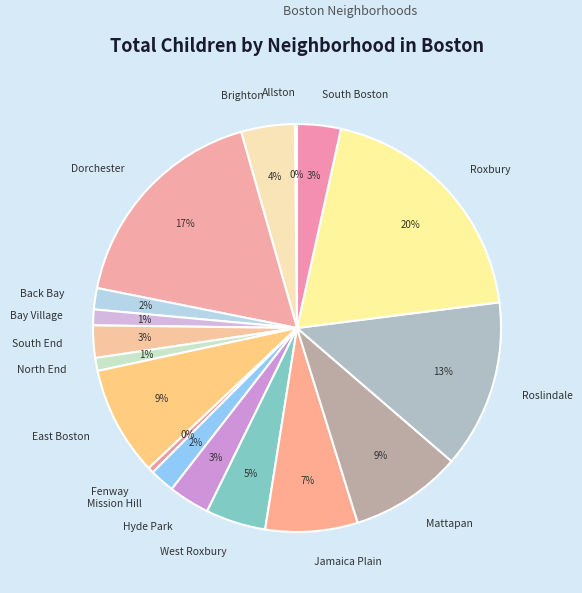

Do Fenway and Jamaica Plain together represent more than half of the pie?

No